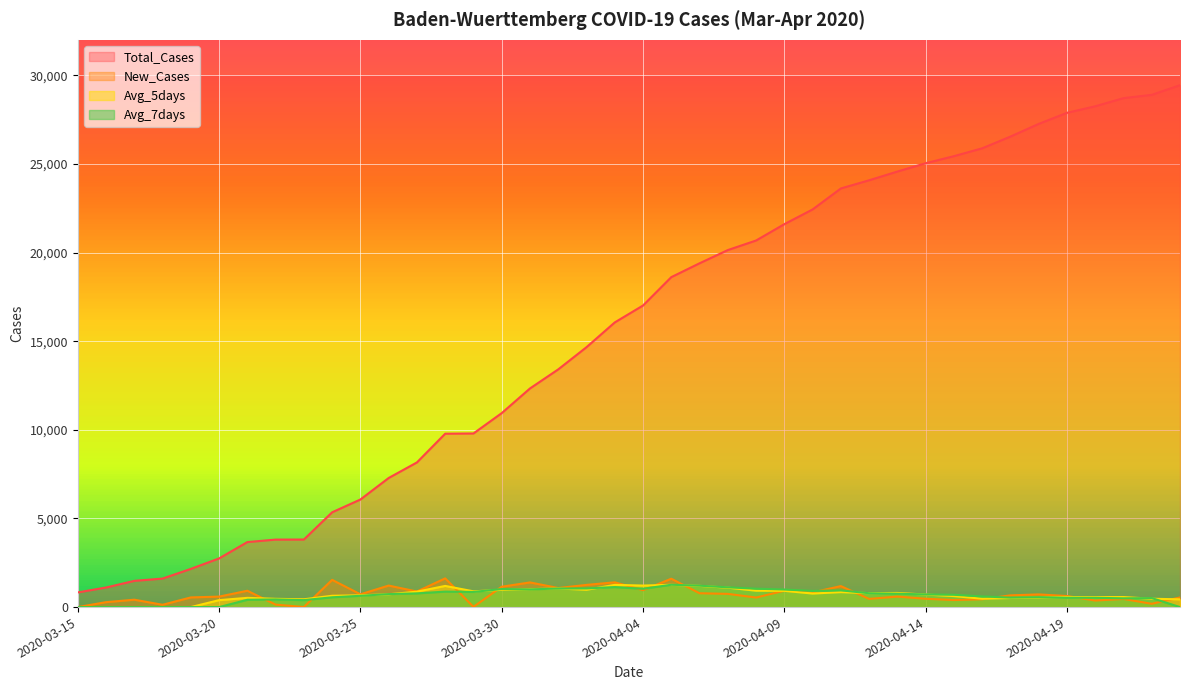

Which series changed the most between 2020-03-24 and 2020-04-16?

Total_Cases